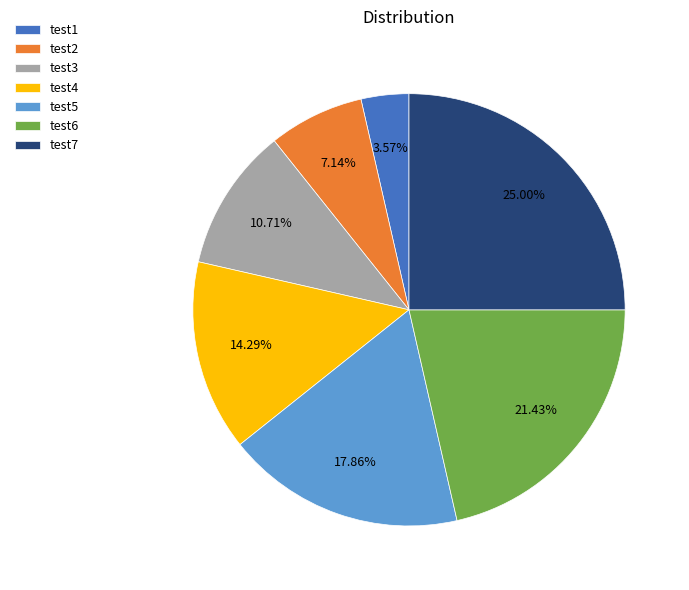

Which category has the biggest portion of the pie?

test7